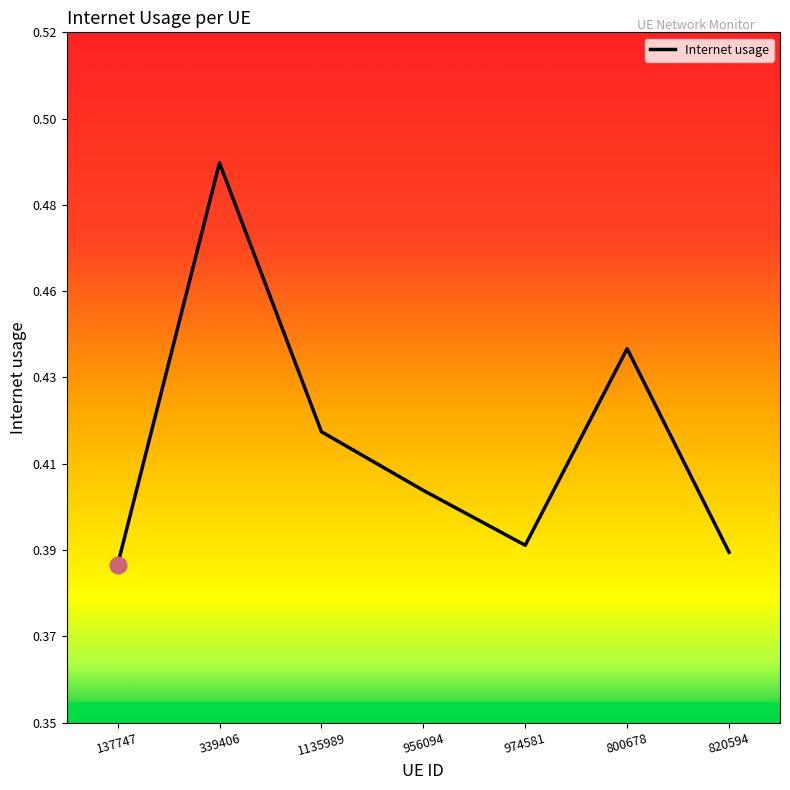

How many interior local peaks (higher than both neighbors) does the data have?

2